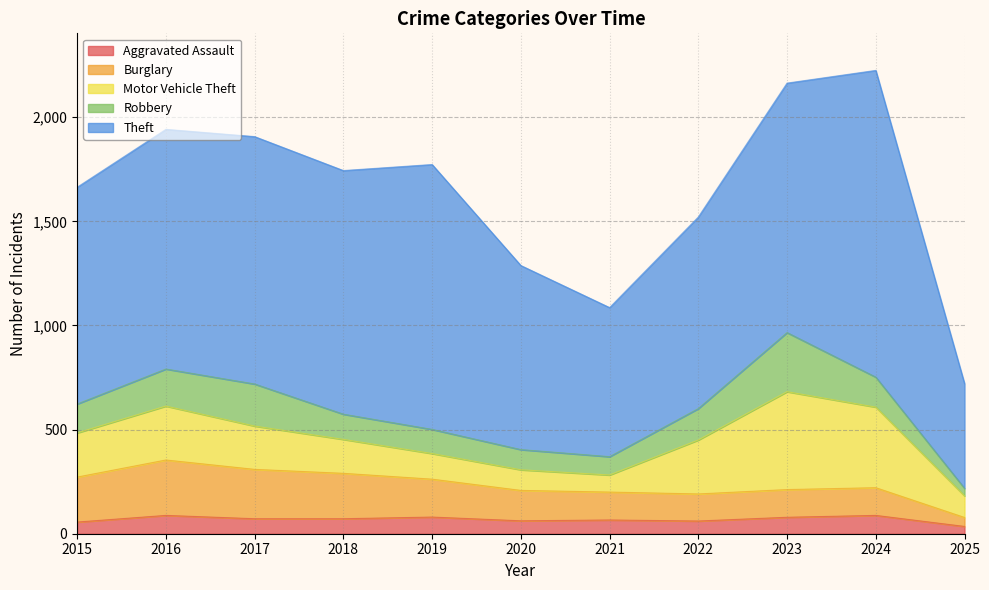

List the series in order of their peak value, lowest first.

Aggravated Assault, Burglary, Robbery, Motor Vehicle Theft, Theft